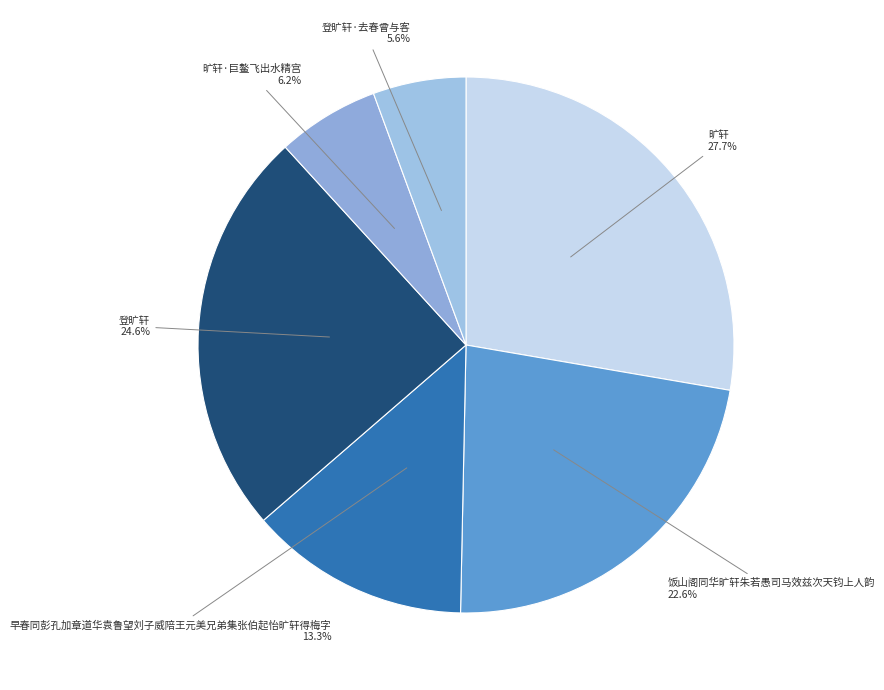

How many slices are in this pie chart?

6